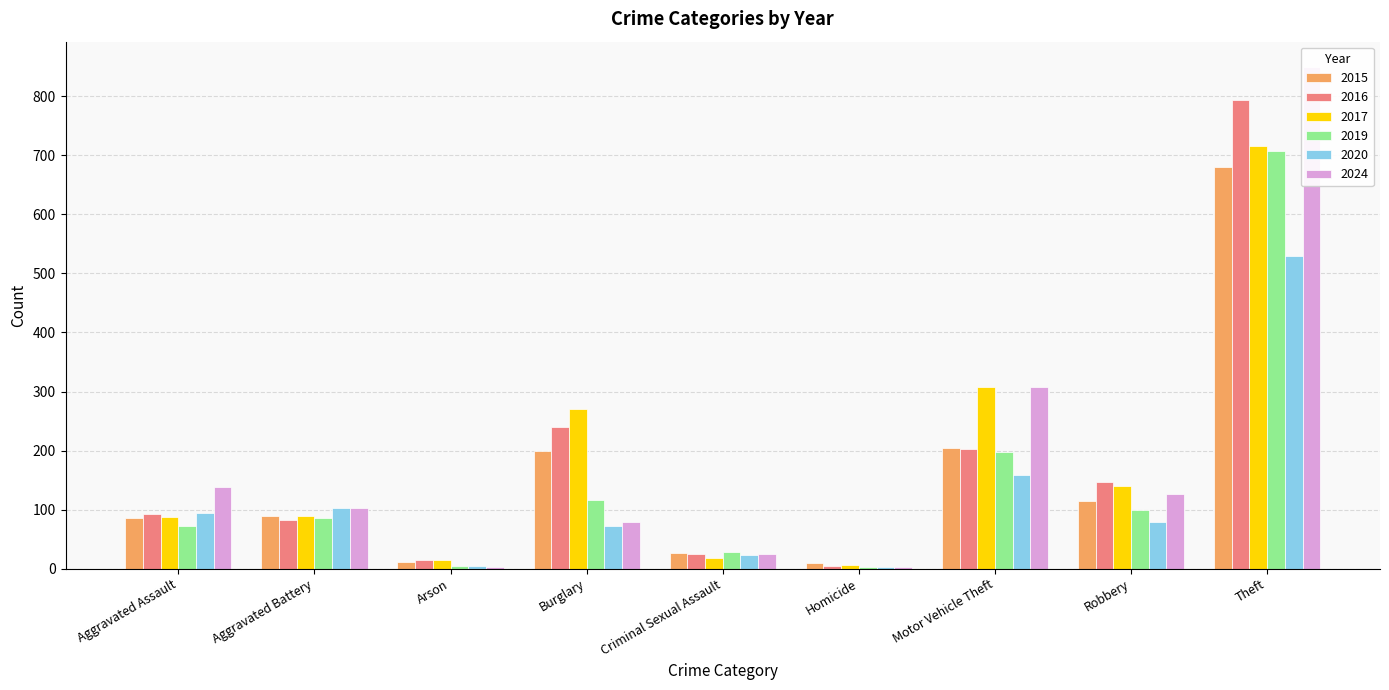

How many groups of bars are there?

9